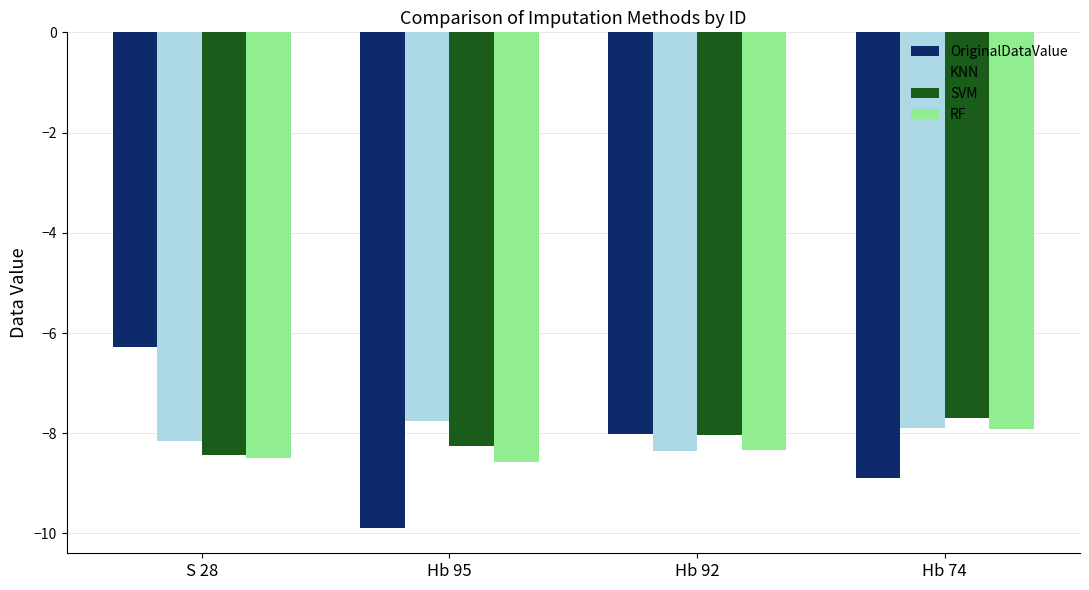

What is the sum of the RF values at S 28 and Hb 74?

-16.4